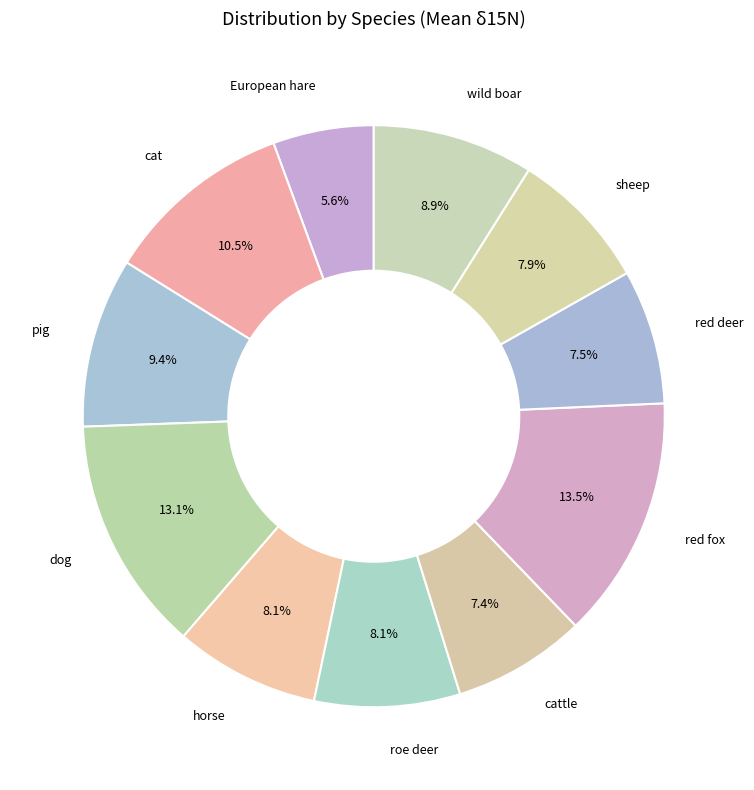

Approximately how many times larger is the value at European hare compared to dog?

0.4